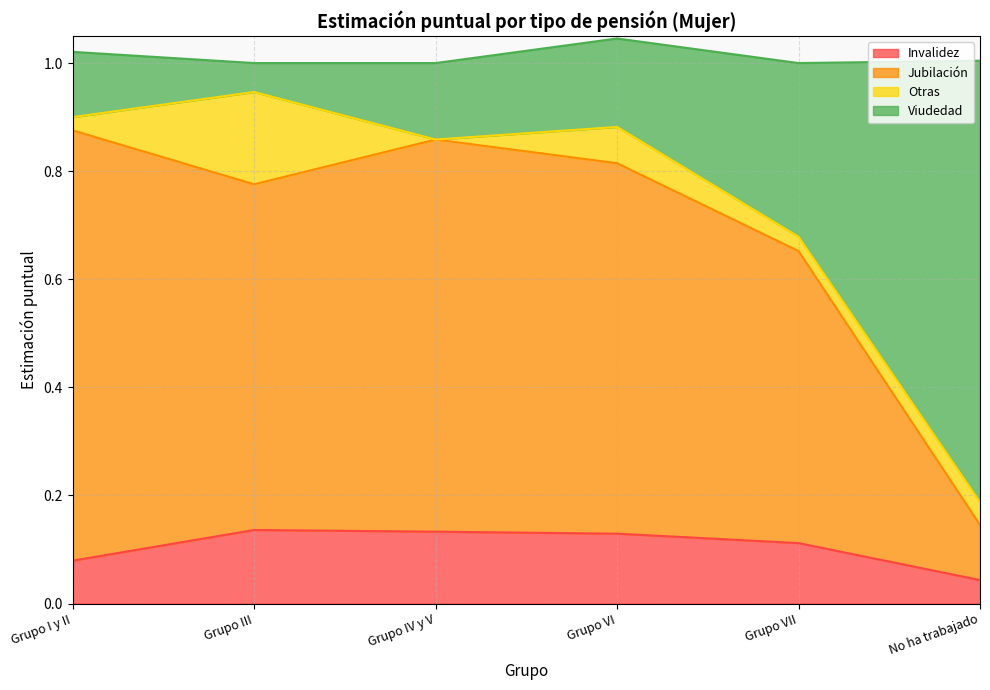

Which category has the lowest value in the Jubilación series?

No ha trabajado